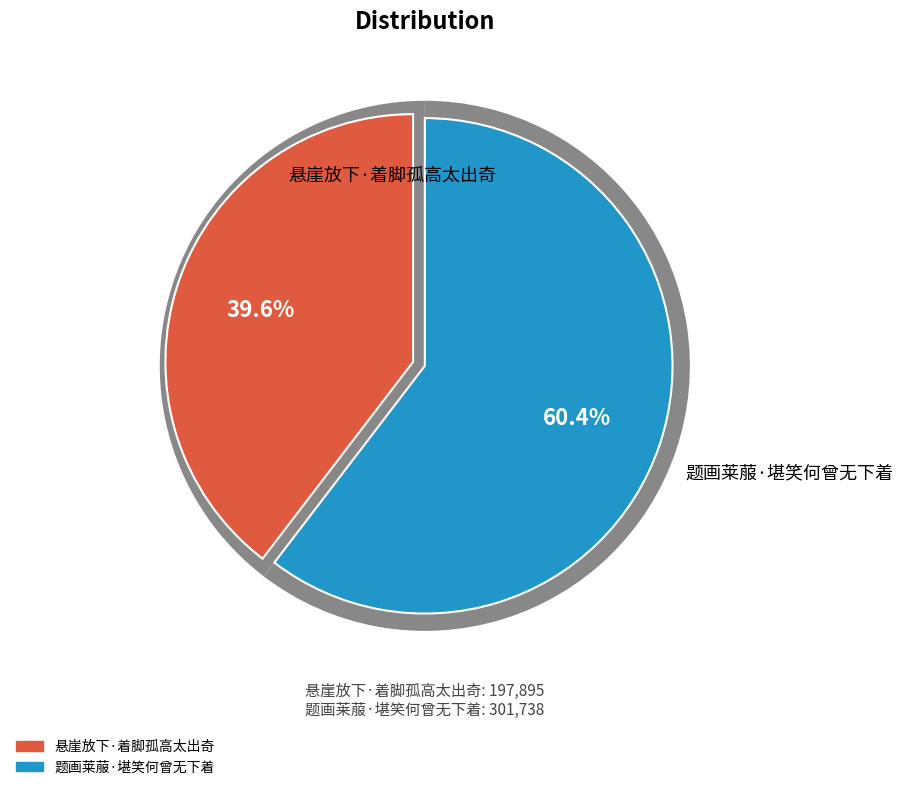

Count the number of slices in the pie.

2